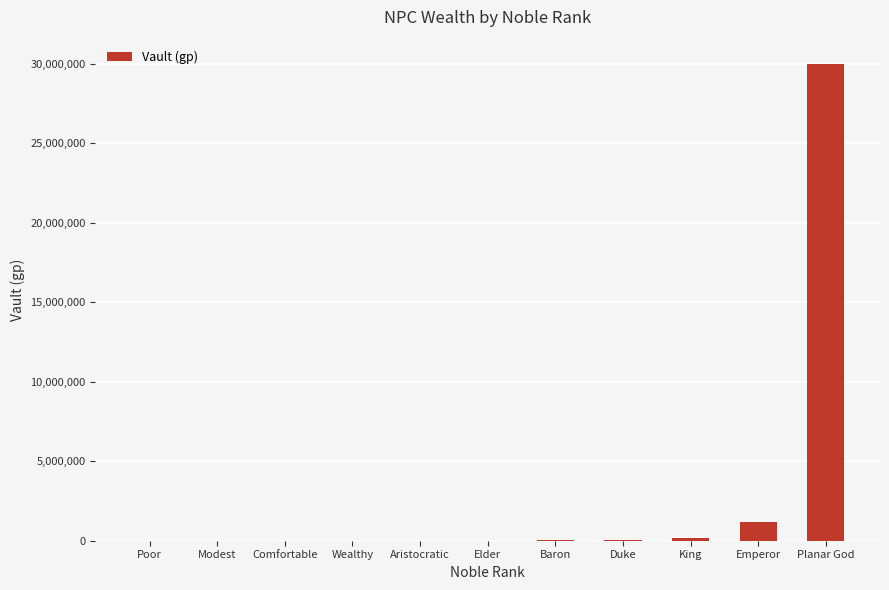

What is the maximum value shown in the chart?

30000000